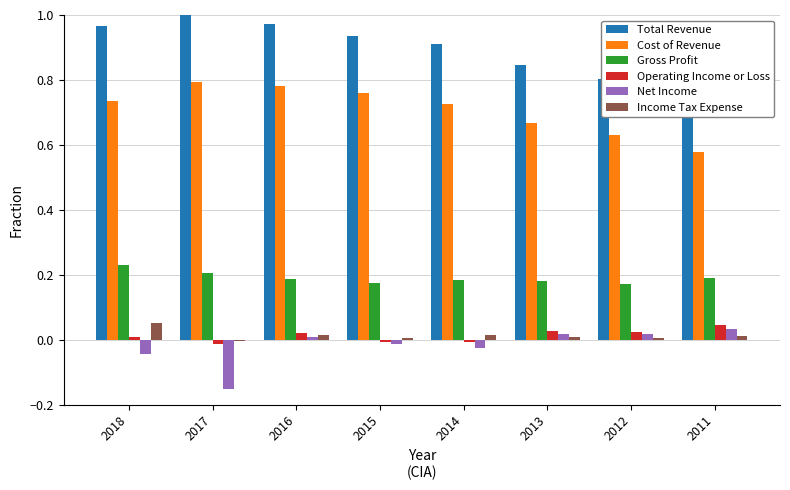

What are all the series names shown in the legend?

Total Revenue, Cost of Revenue, Gross Profit, Operating Income or Loss, Net Income, Income Tax Expense